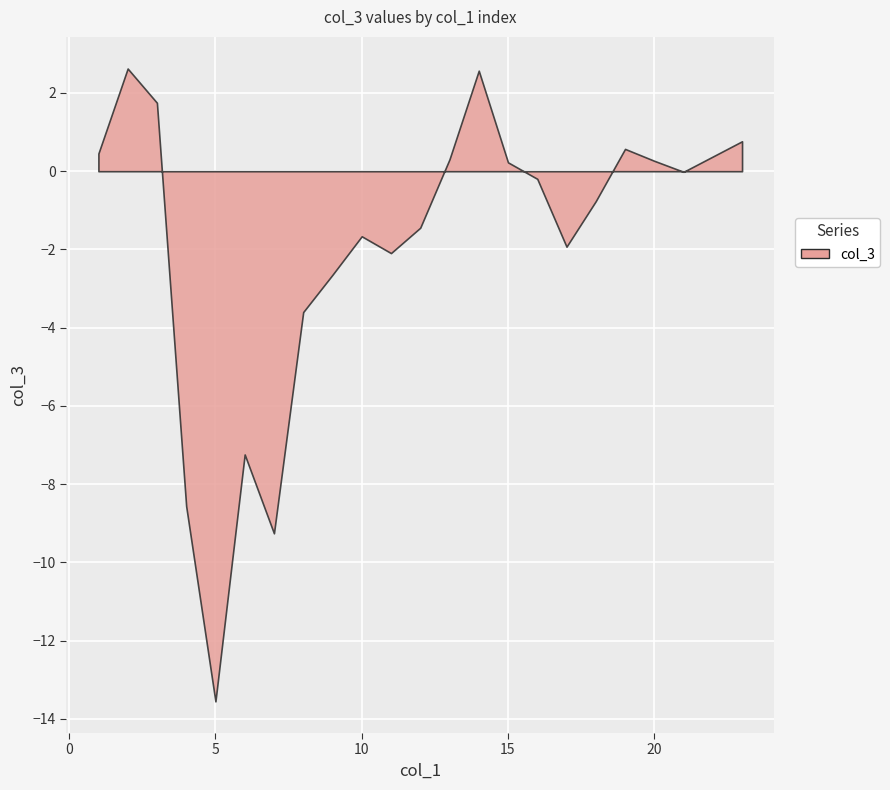

What is the smallest value displayed?

-13.6